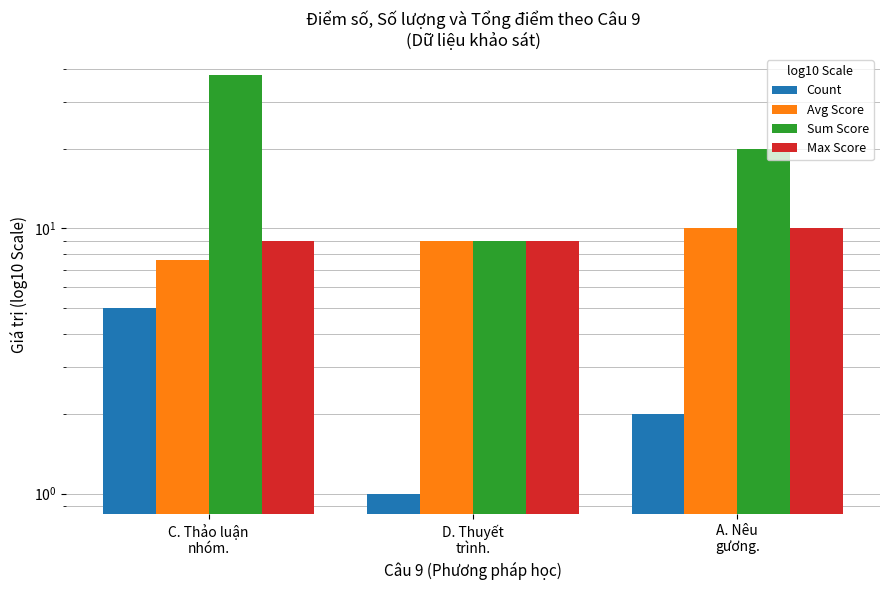

The Max Score series shows 4.6 at D. Thuyết
trình.. True or false?

False